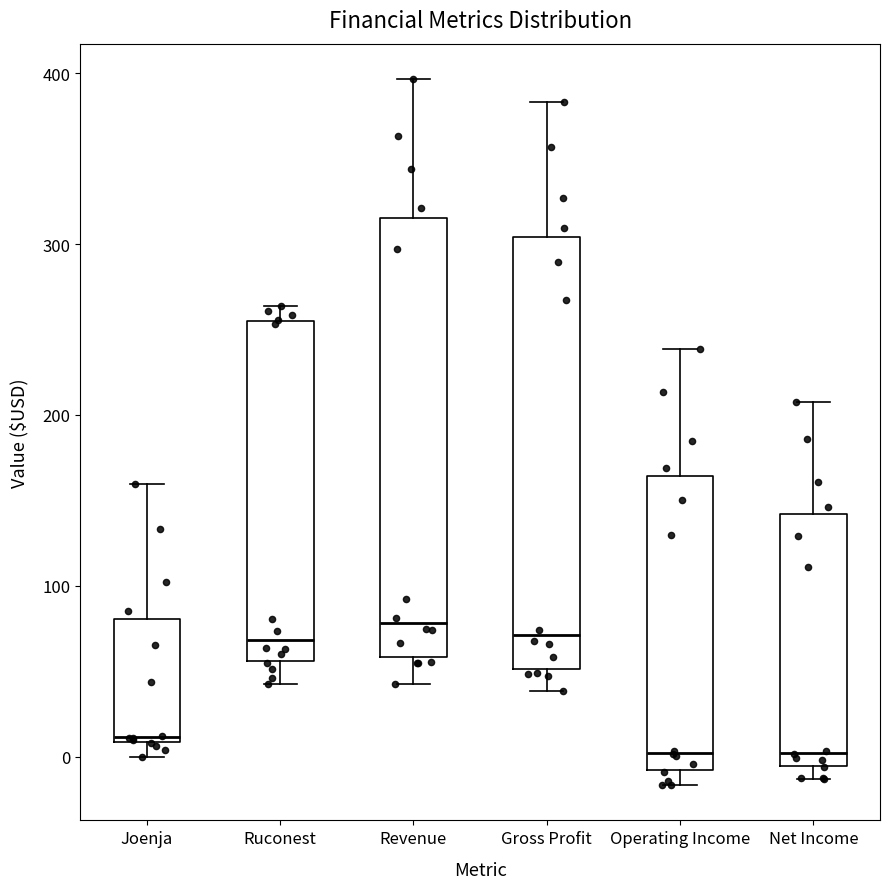

Reading left to right, read every box against the y-axis: the position of its median line, the range the box covers, and the ends of its whiskers. The values are not printed on the chart, so give them approximately, as read against the axis.

Joenja: median 10 (just above the box's lower edge), box 10 to 80, whiskers 0 to 160
Ruconest: median 70, box 60 to 260, whiskers 40 to 260 (just above the box's upper edge)
Revenue: median 80, box 60 to 320, whiskers 40 to 400
Gross Profit: median 70, box 50 to 300, whiskers 40 to 380
Operating Income: median 0, box -10 to 160, whiskers -20 to 240
Net Income: median 0, box -10 to 140, whiskers -10 (just below the box's lower edge) to 210